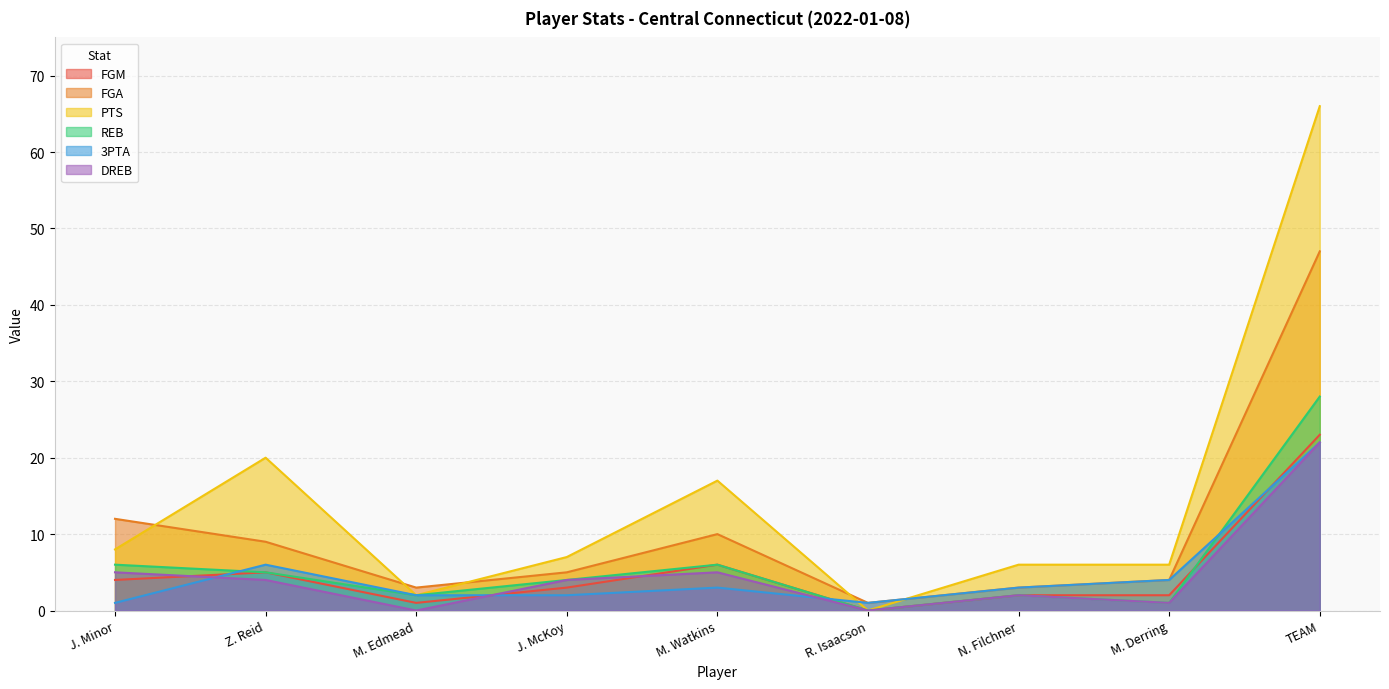

What is the label of the 4th point from the left?

J. McKoy